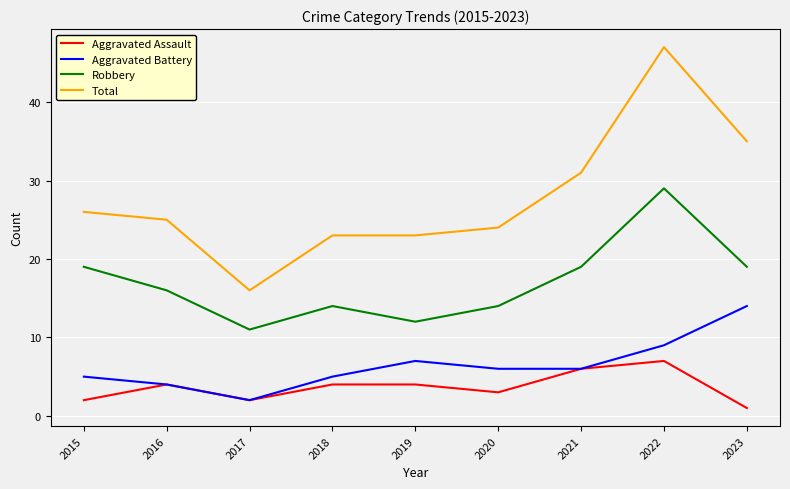

Which series changed the most between 2022 and 2023?

Total